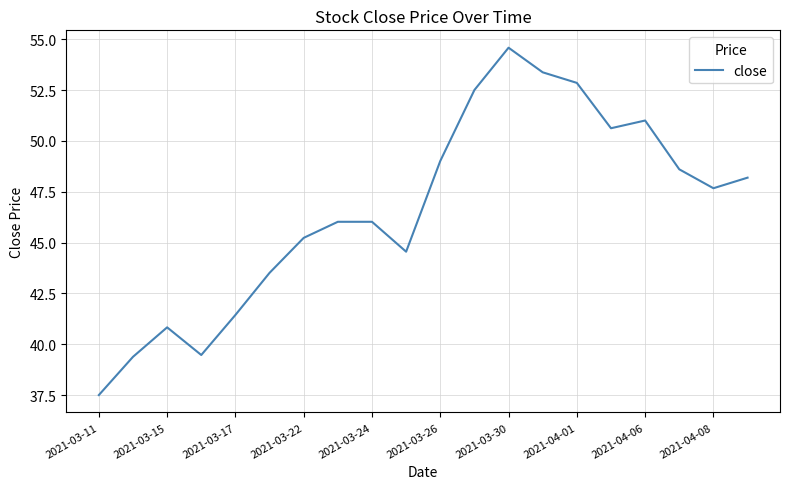

What is the minimum value shown in the chart?

37.5